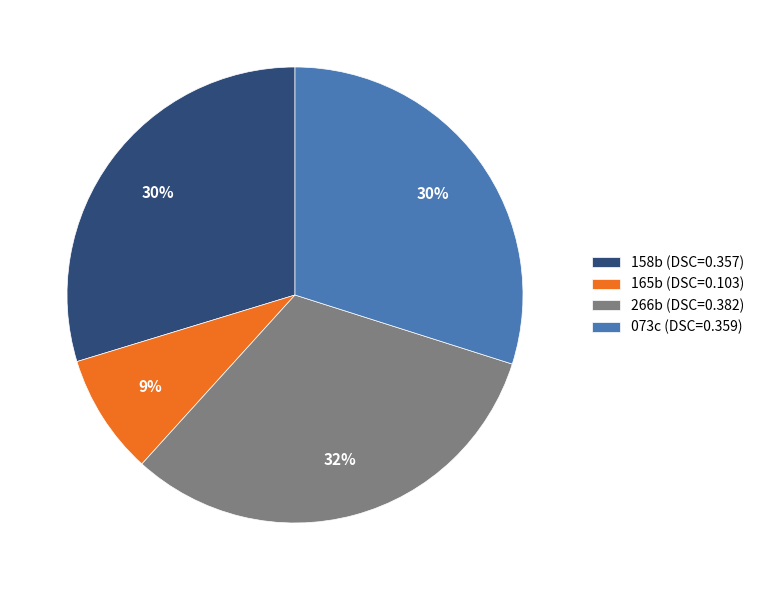

To the nearest percent, what portion does 165b (DSC=0.103) represent?

9%